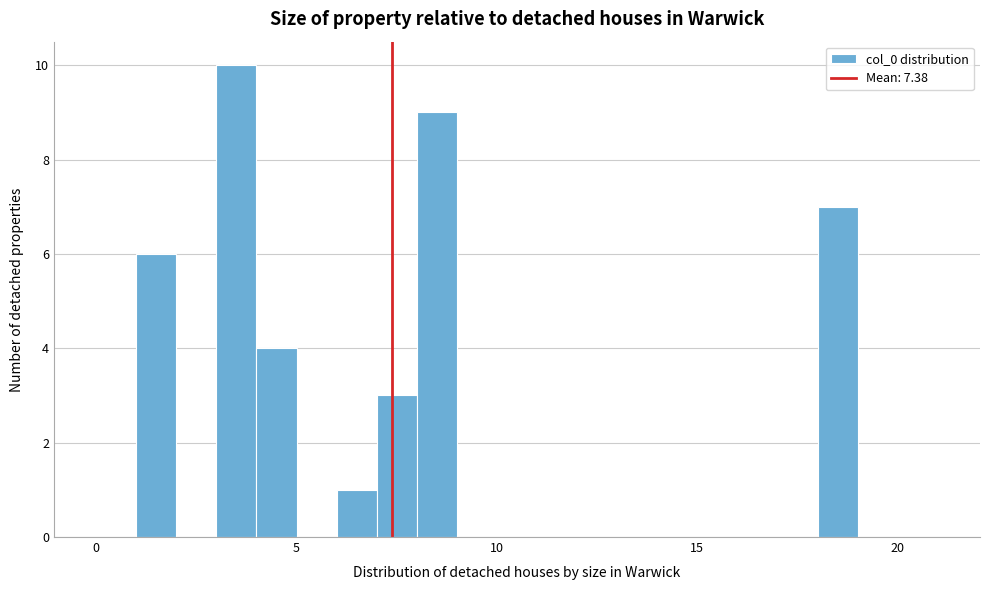

Read against the x-axis, roughly where is the centre of the tallest bar?

3.5